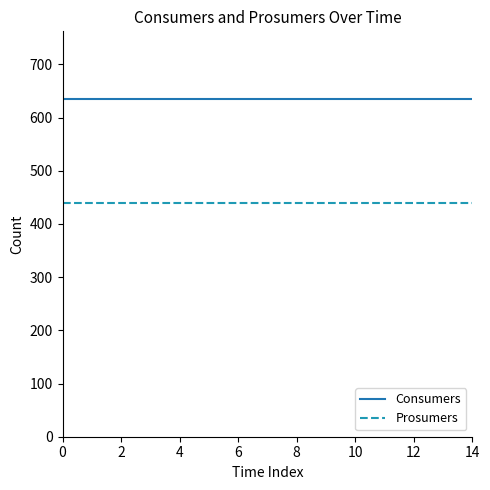

Reading left to right, extract all data points from this chart.

Consumers: 635	635	635	635	635	635	635	635	635	635	635	635	635	635	635
Prosumers: 440	440	440	440	440	440	440	440	440	440	440	440	440	440	440